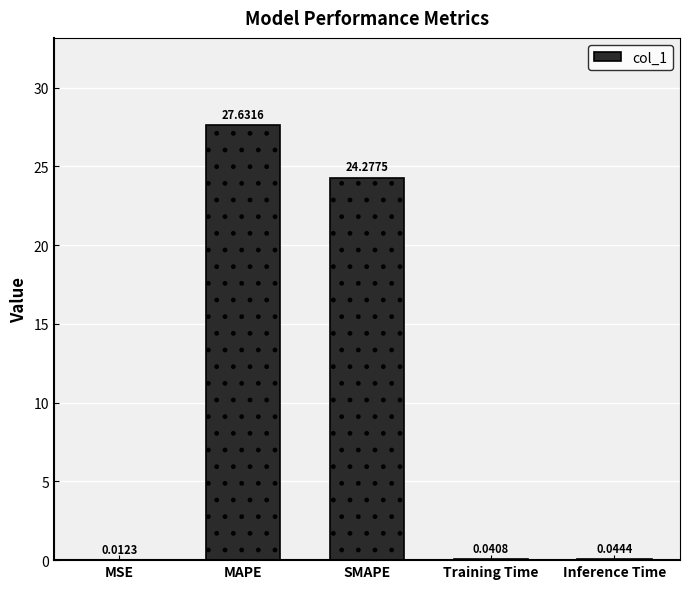

What is the change in value from SMAPE to Training Time?

-24.2